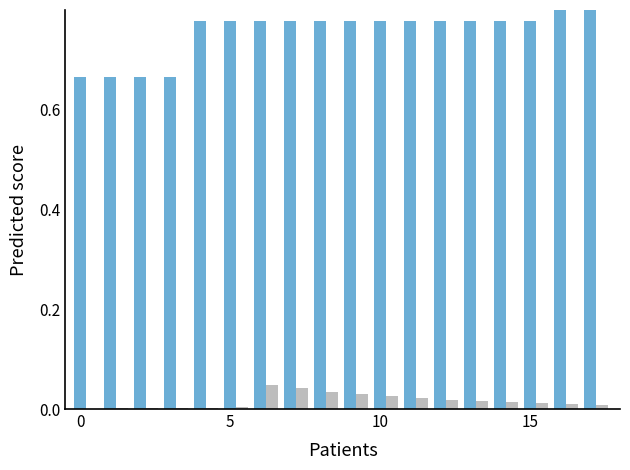

Reading right to left, what are all the values shown in this chart?

正常汇缴: 1.0	1.0	0.8	0.8	0.8	0.8	0.8	0.8	0.8	0.8	0.8	0.8	0.8	0.8	0.7	0.7	0.7	0.7
年度结息: 0.0	0.0	0.0	0.0	0.0	0.0	0.0	0.0	0.0	0.0	0.0	0.0	0.0	0.0	0.0	0.0	0.0	0.0